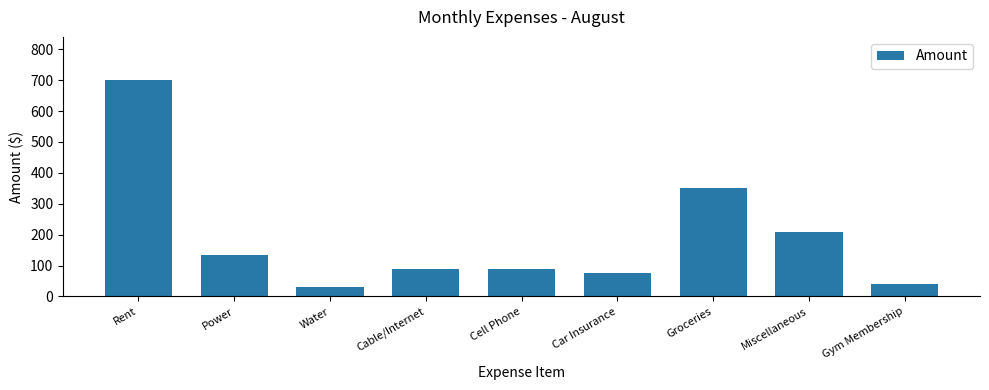

Reading right to left, extract all data points from this chart.

40	210	350	75	90	90	30	135	700